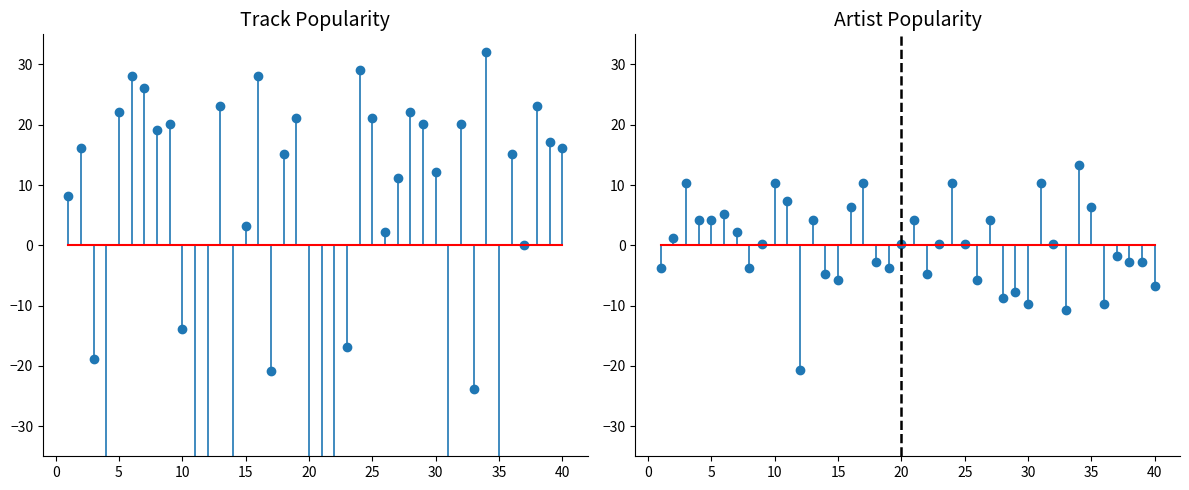

Rank the series by their average value, from highest to lowest.

Artist Popularity, Track Popularity